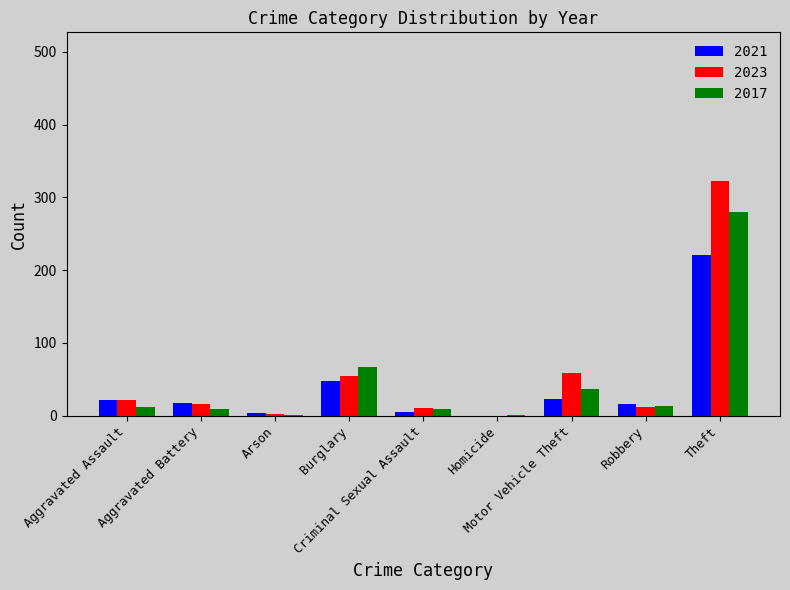

At which category is the sum across all series the highest?

Theft